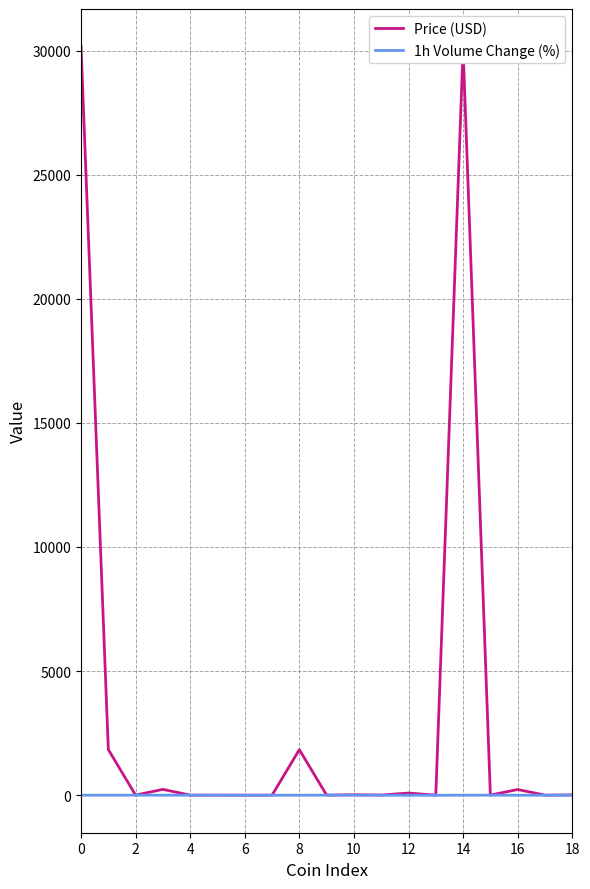

Which series has the widest spread of values?

Price (USD)